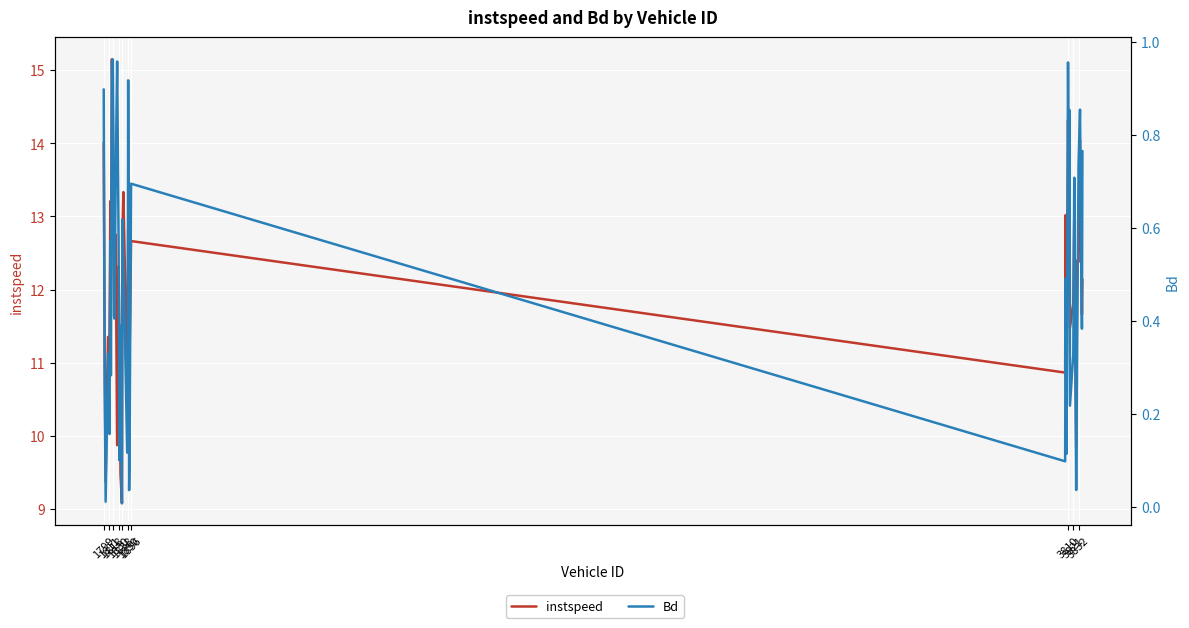

The value of instspeed at 1850 is 12.8. True or false?

True